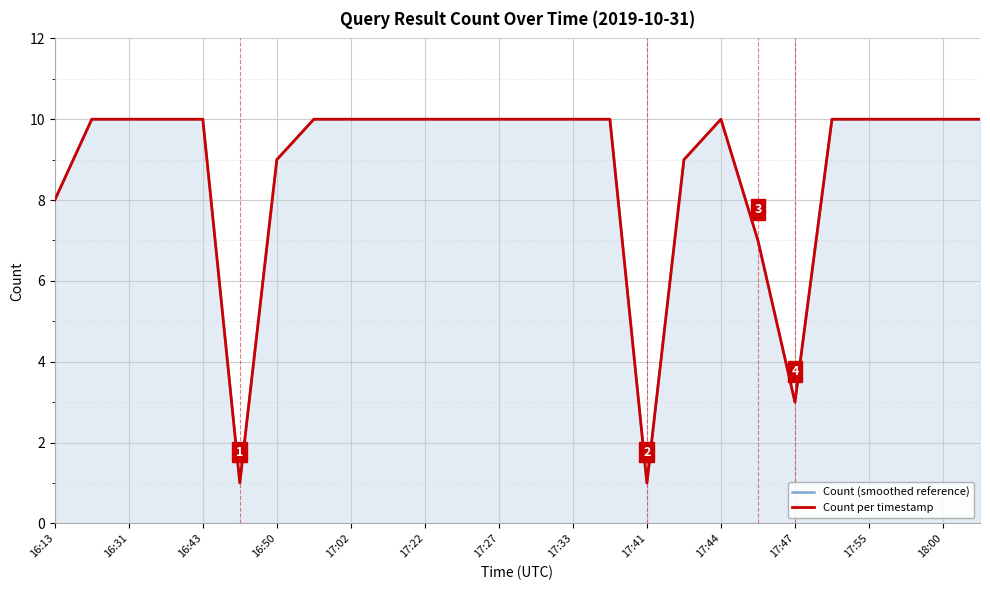

How many Count (smoothed reference) values are between 9 and 10?

21